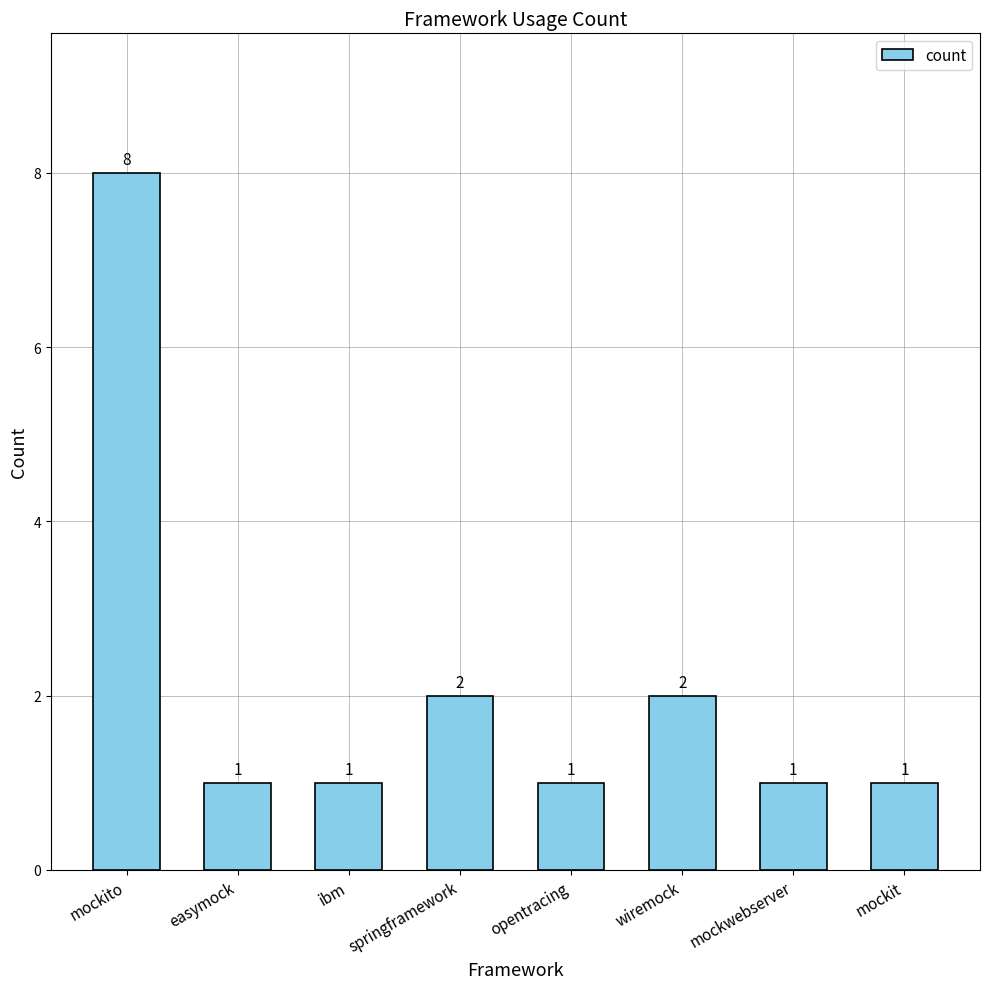

What is the label of the 7th bar from the right?

easymock